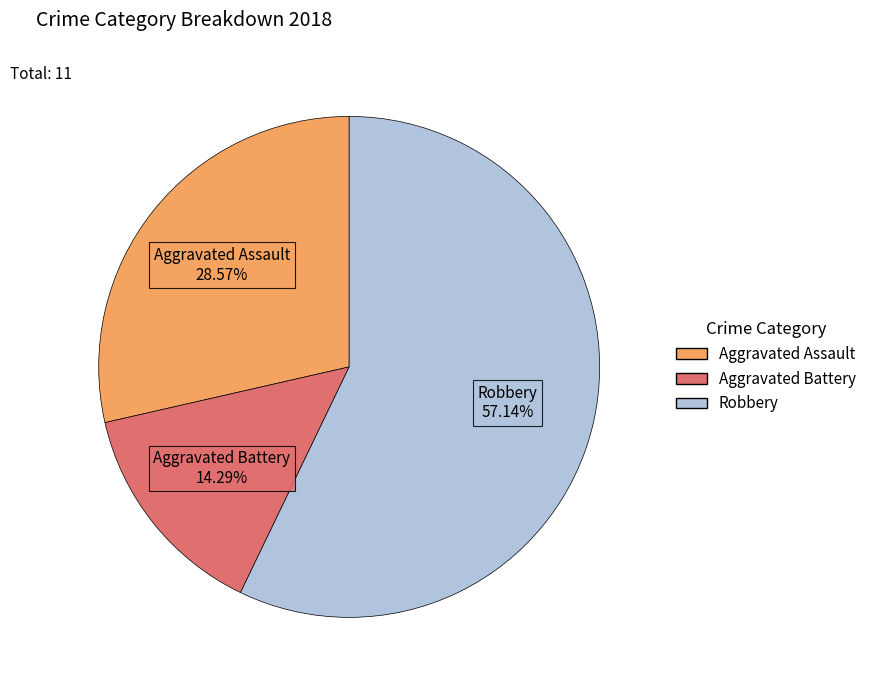

Does any single category account for the majority?

Yes